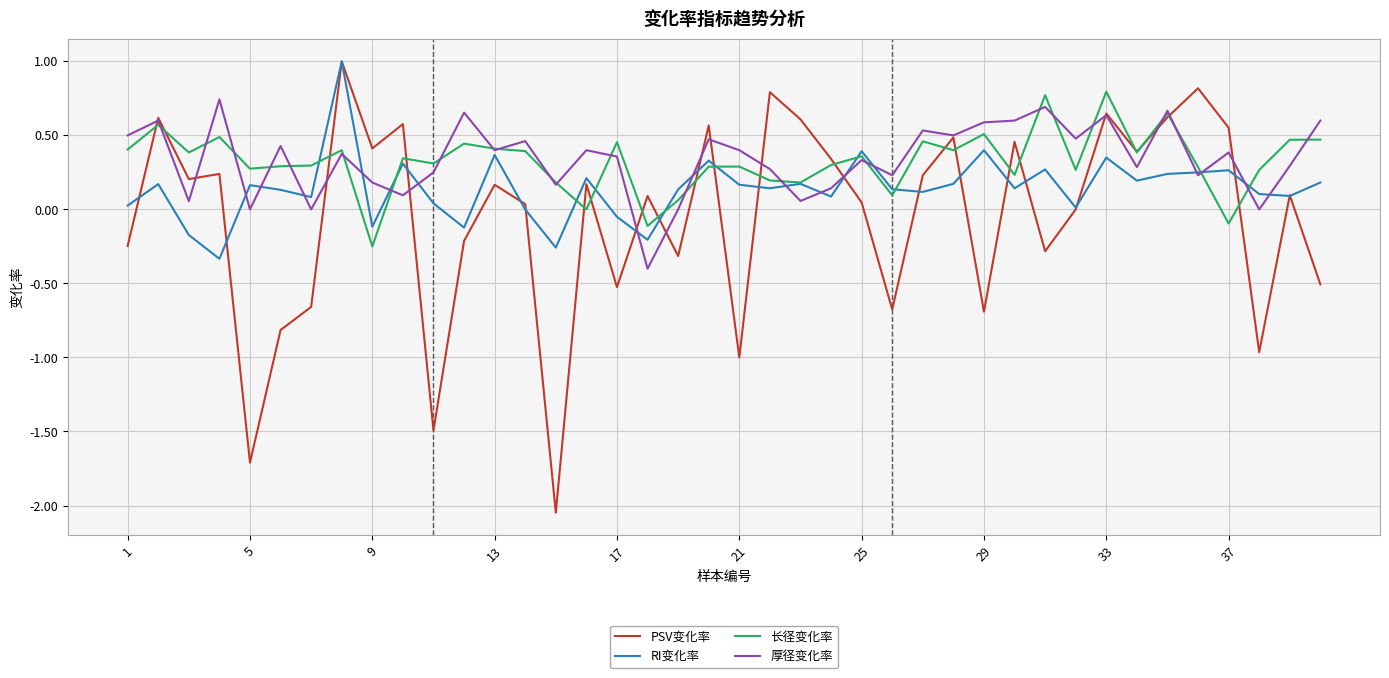

What is the highest value of the PSV变化率 series?

1.0